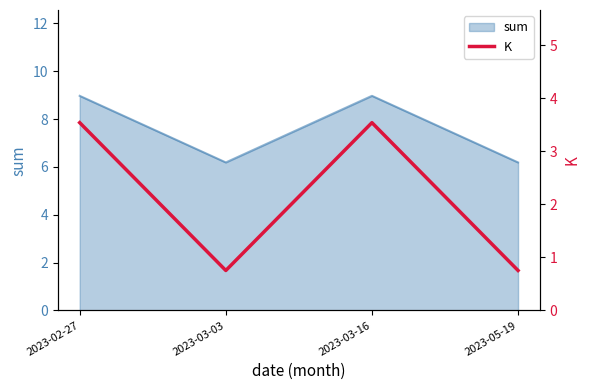

Is it true that the value at 2023-03-16 is 3.5?

True